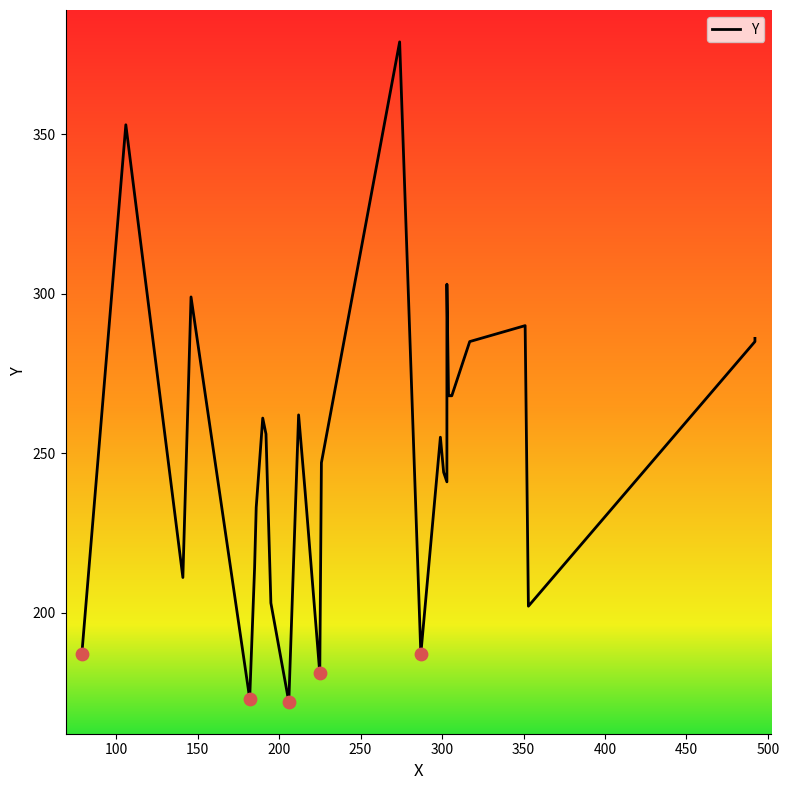

Which has a higher value, 492 or 185?

492